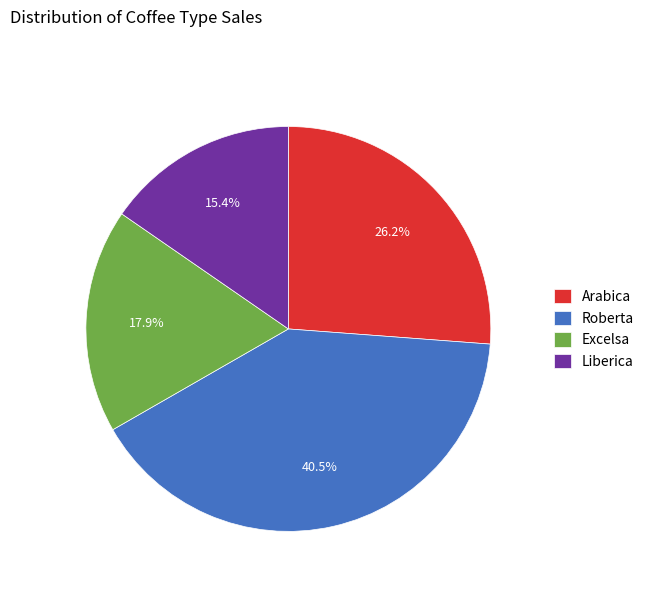

To the nearest percent, what percentage of the pie is Liberica?

15%